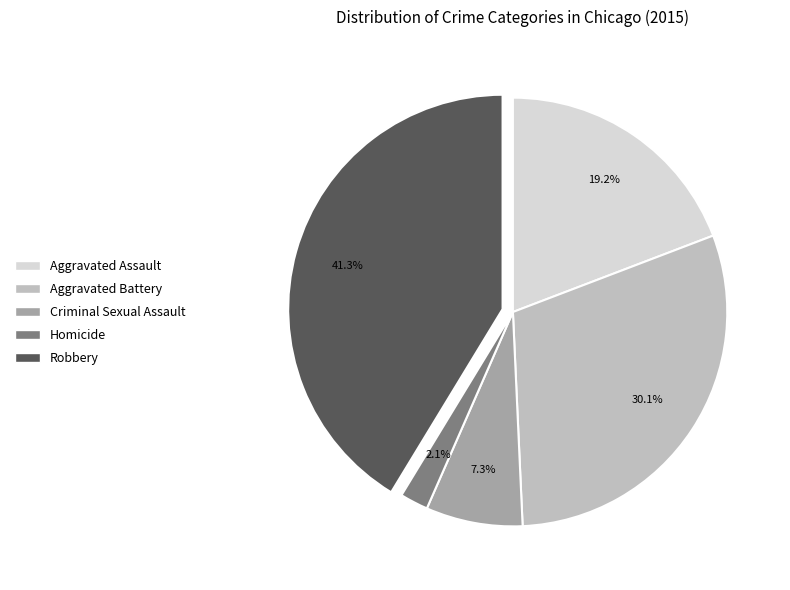

Rank the categories by value from lowest to highest.

Homicide, Criminal Sexual Assault, Aggravated Assault, Aggravated Battery, Robbery